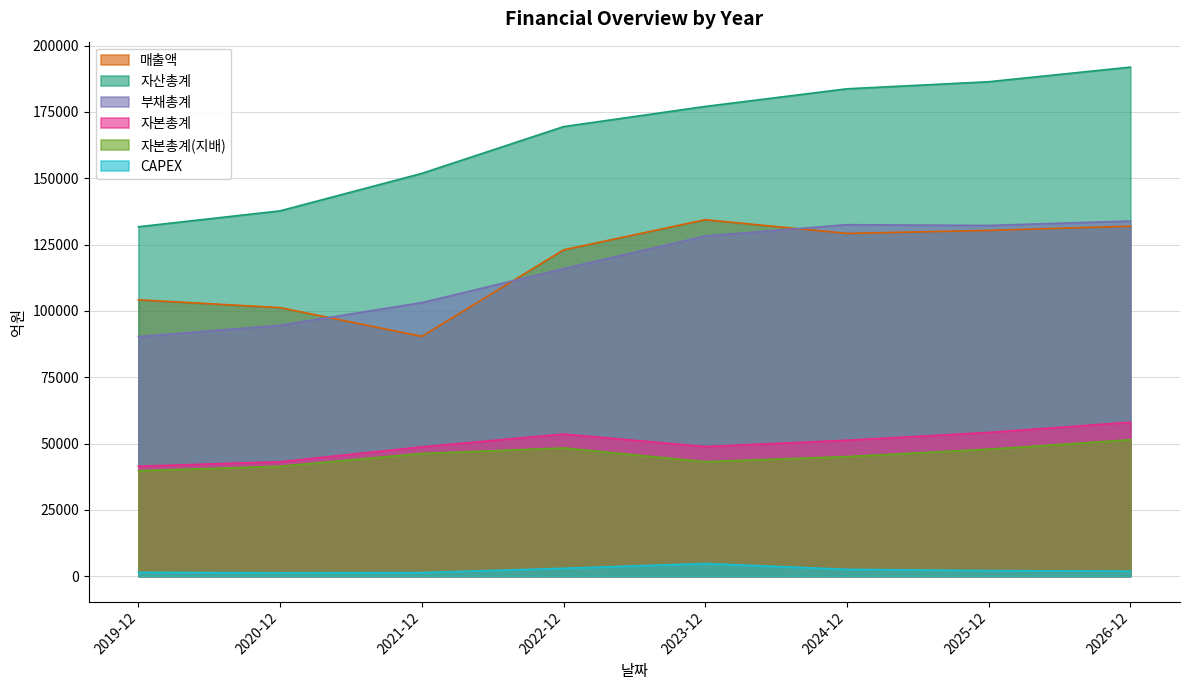

Reading left to right, extract all data points from this chart.

매출액: 104166	101229	90366	122992	134367	129199	130340	131923
자산총계: 131712	137707	151837	169466	177073	183719	186387	191896
부채총계: 90282	94586	103110	115904	128221	132494	132208	133870
자본총계: 41430	43121	48727	53562	48852	51225	54179	58026
자본총계(지배): 39747	41412	46253	48316	43145	45078	47869	51404
CAPEX: 1428	1277	1349	2955	4761	2564	2092	1858